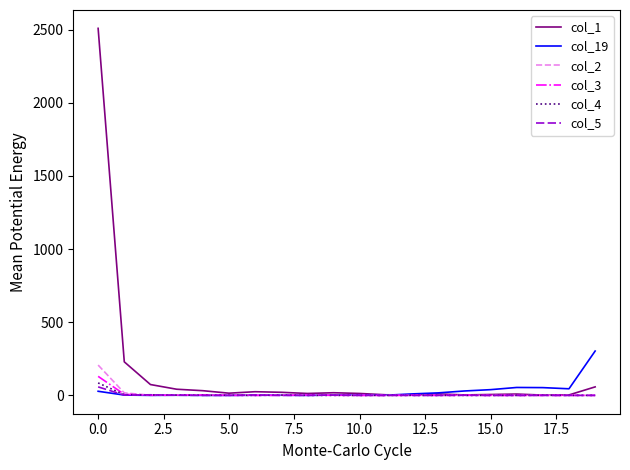

Which series has the widest spread of values?

col_1